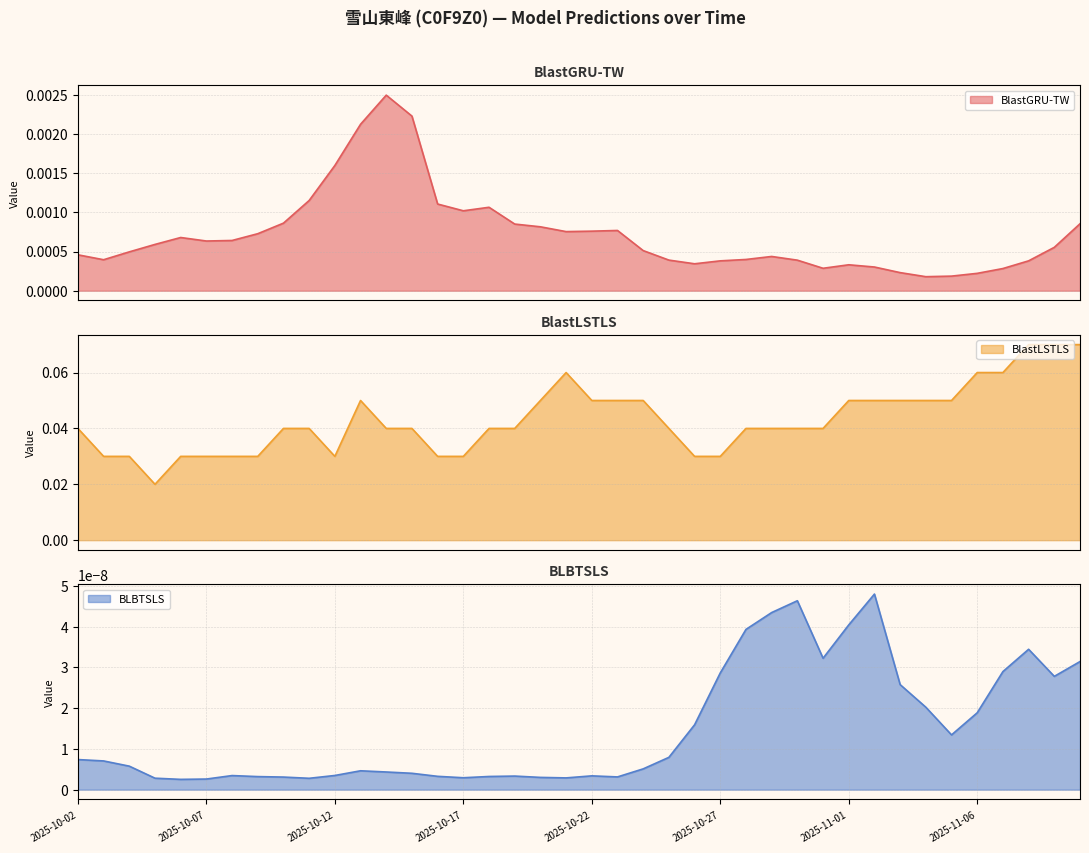

Which category has the highest value across all series?

2025-11-08